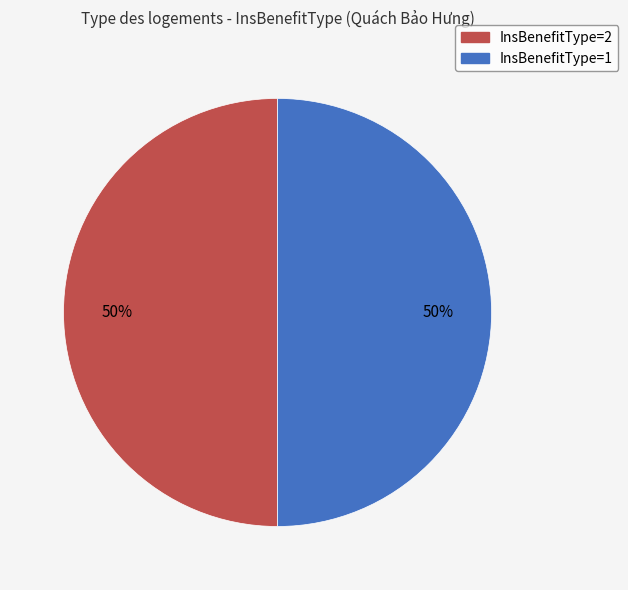

To the nearest percent, what is the average slice percentage?

50%